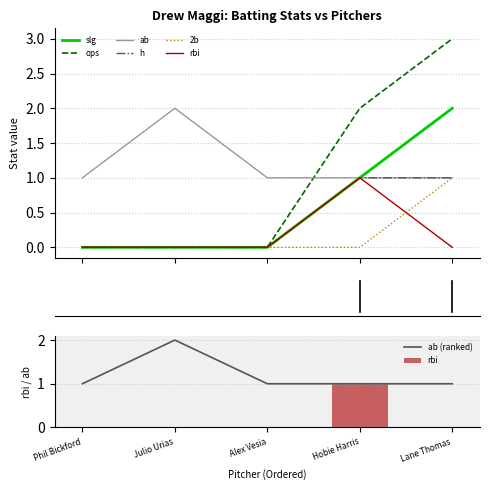

True or false: ops has a value of 2 at Hobie Harris.

True